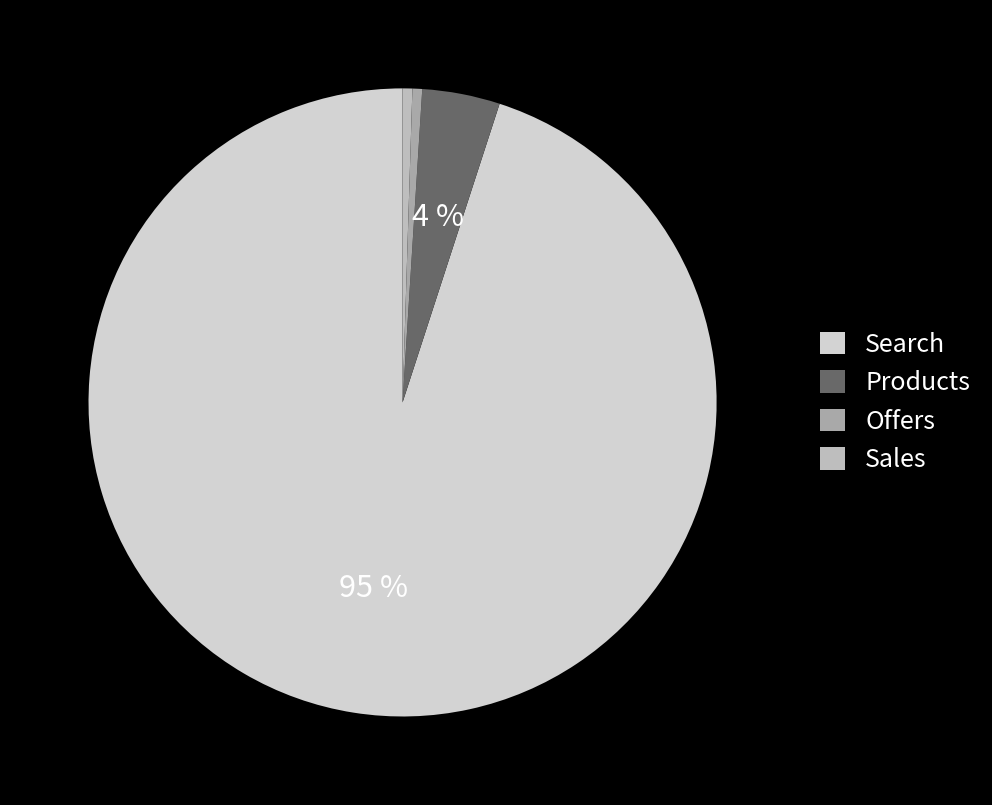

How many segments does this pie chart have?

4